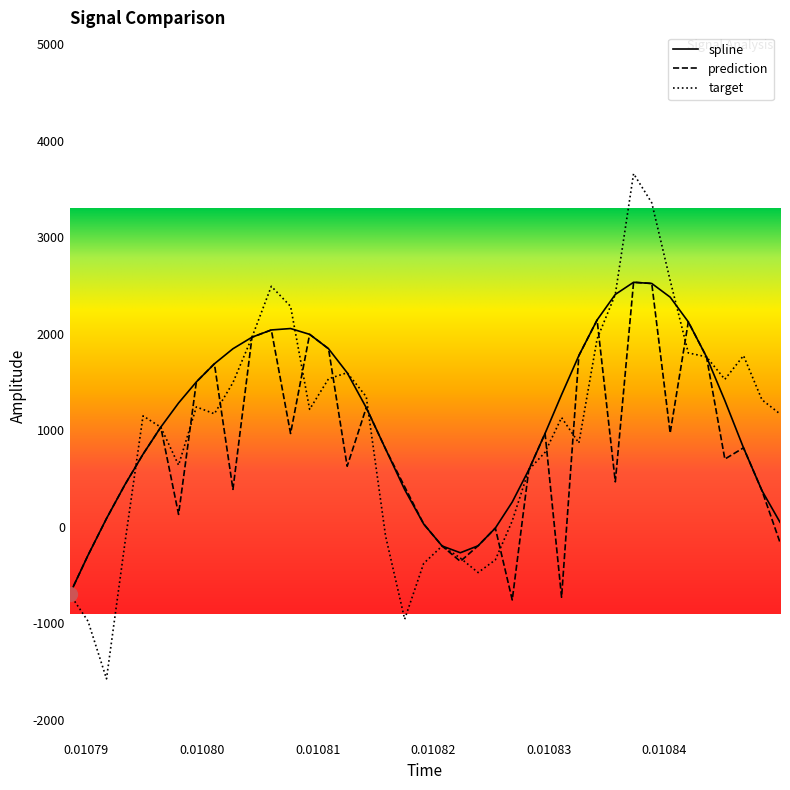

How many lines are shown in the chart?

3